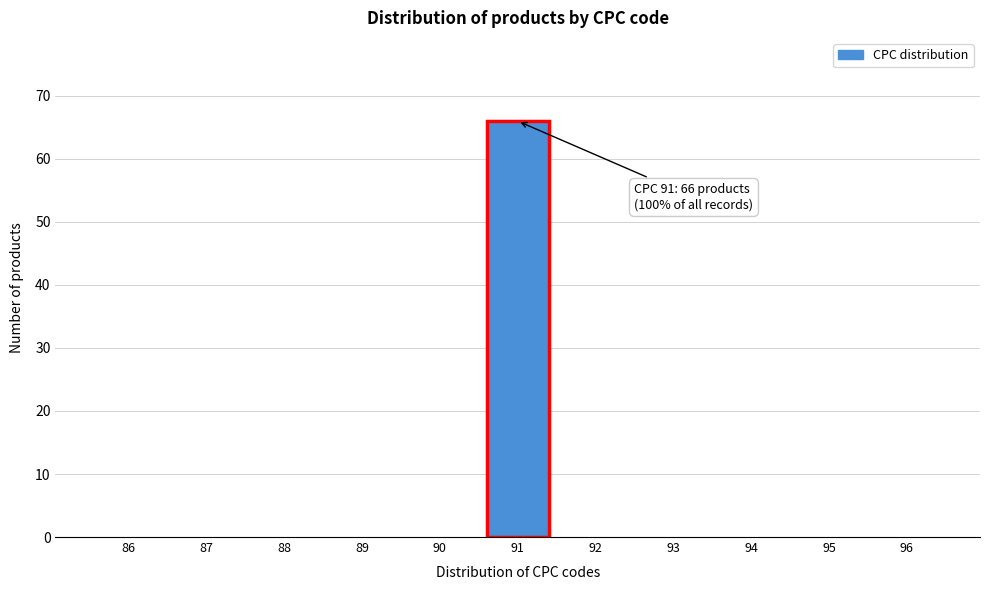

Over which range of the x-axis is the bar tallest?

90.5 to 91.5